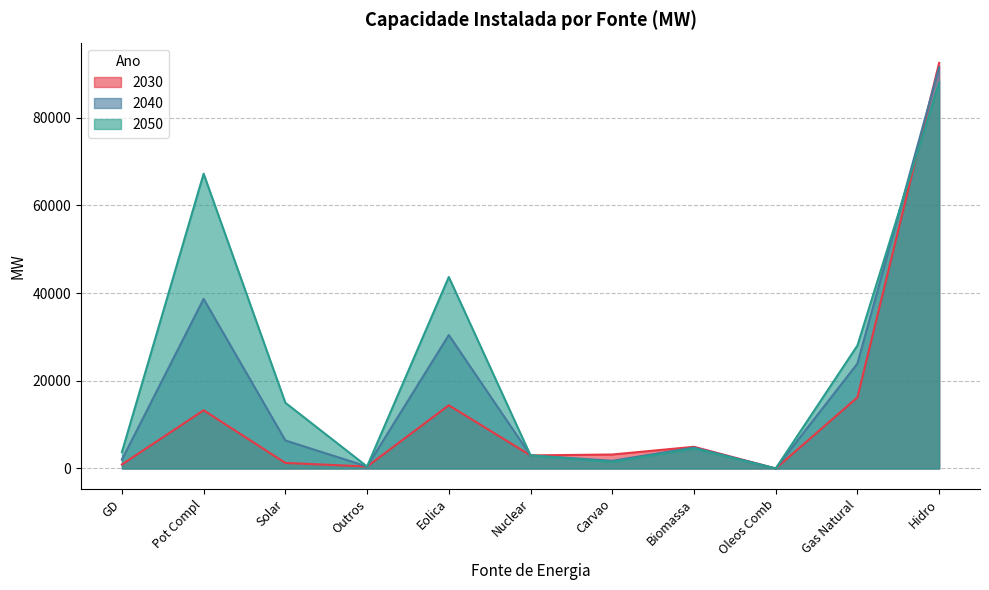

True or false: 2030 has a value of 13271 at Pot Compl.

True